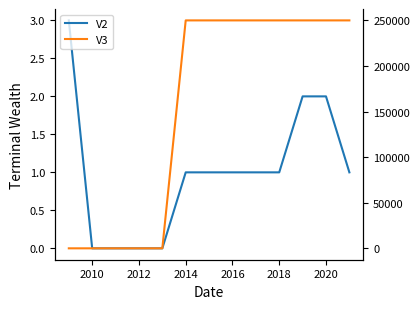

True or false: V3 and V2 cross at least once.

False